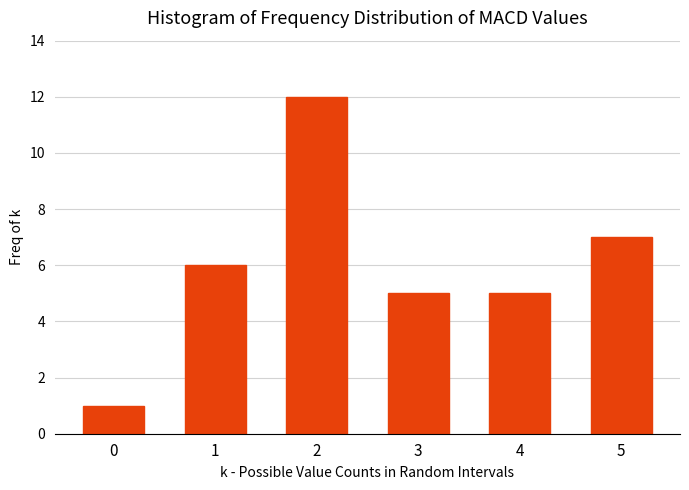

Reading left to right, list all the values displayed in this chart.

0=1	1=6	2=12	3=5	4=5	5=7